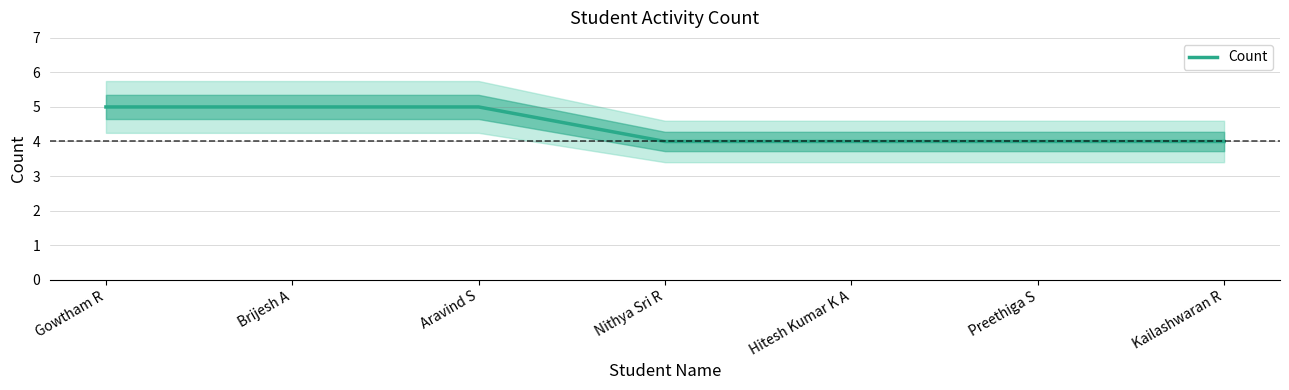

List the labels in order of value, largest first.

Gowtham R, Brijesh A, Aravind S, Nithya Sri R, Hitesh Kumar K A, Preethiga S, Kailashwaran R